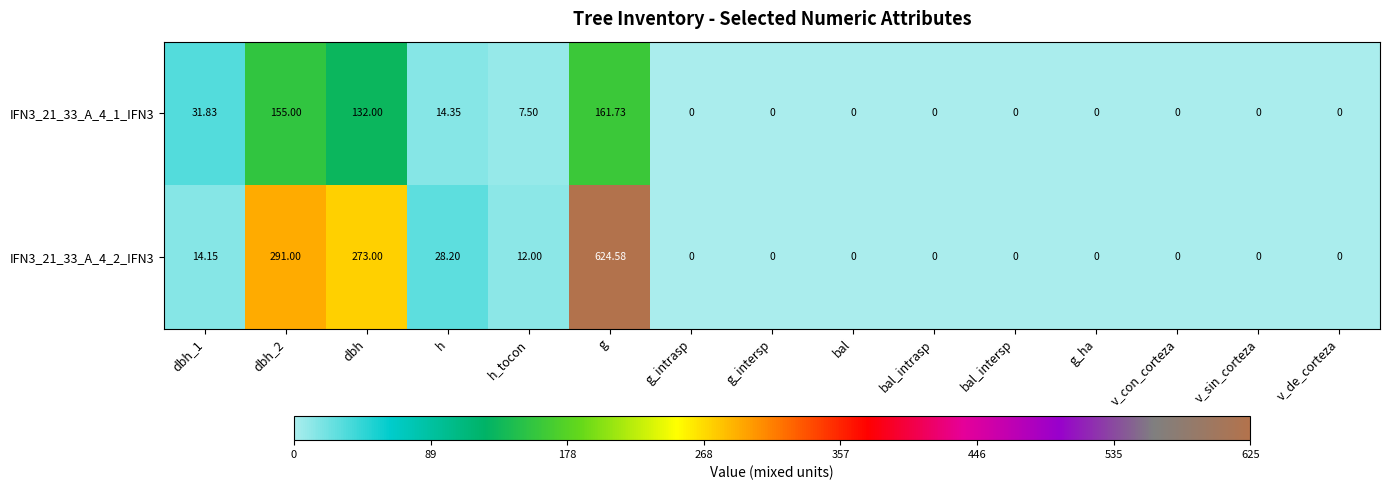

At which category is the sum across all series the highest?

g